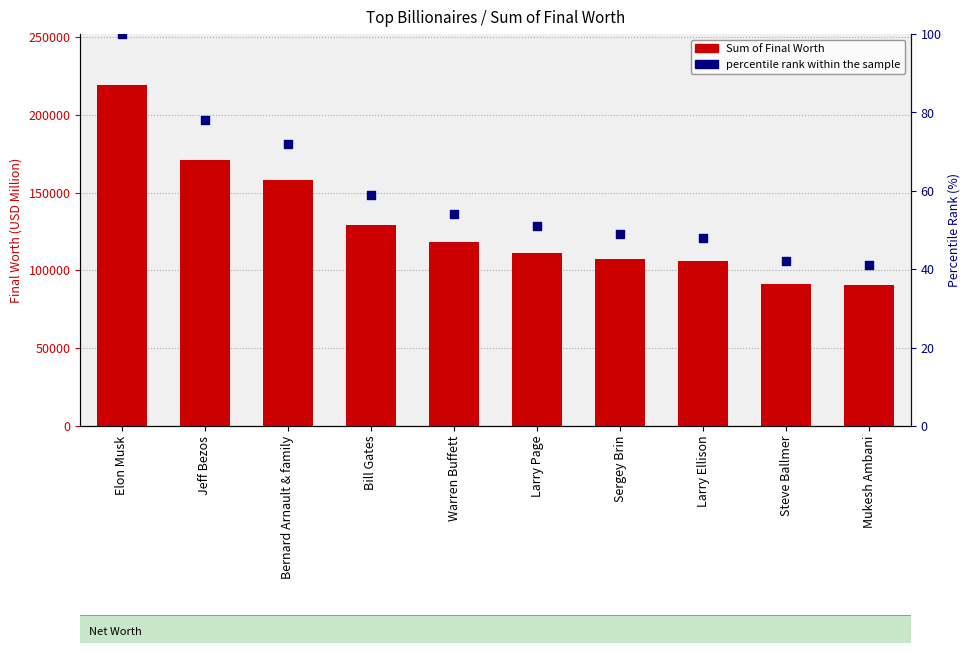

At how many categories does at least one series exceed 143235?

3